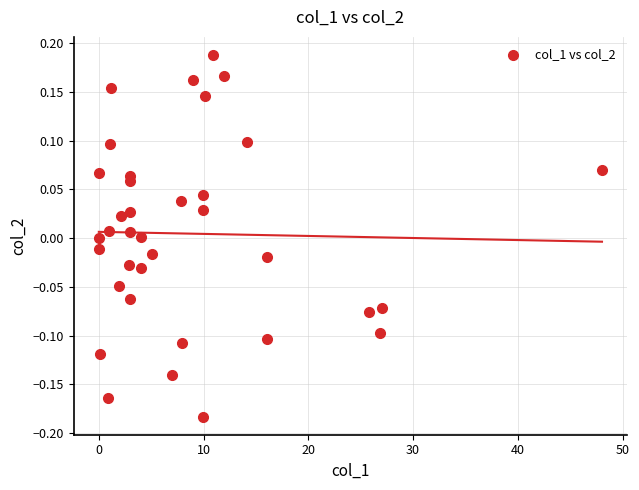

What is the range of Y values (max minus min)?

0.4